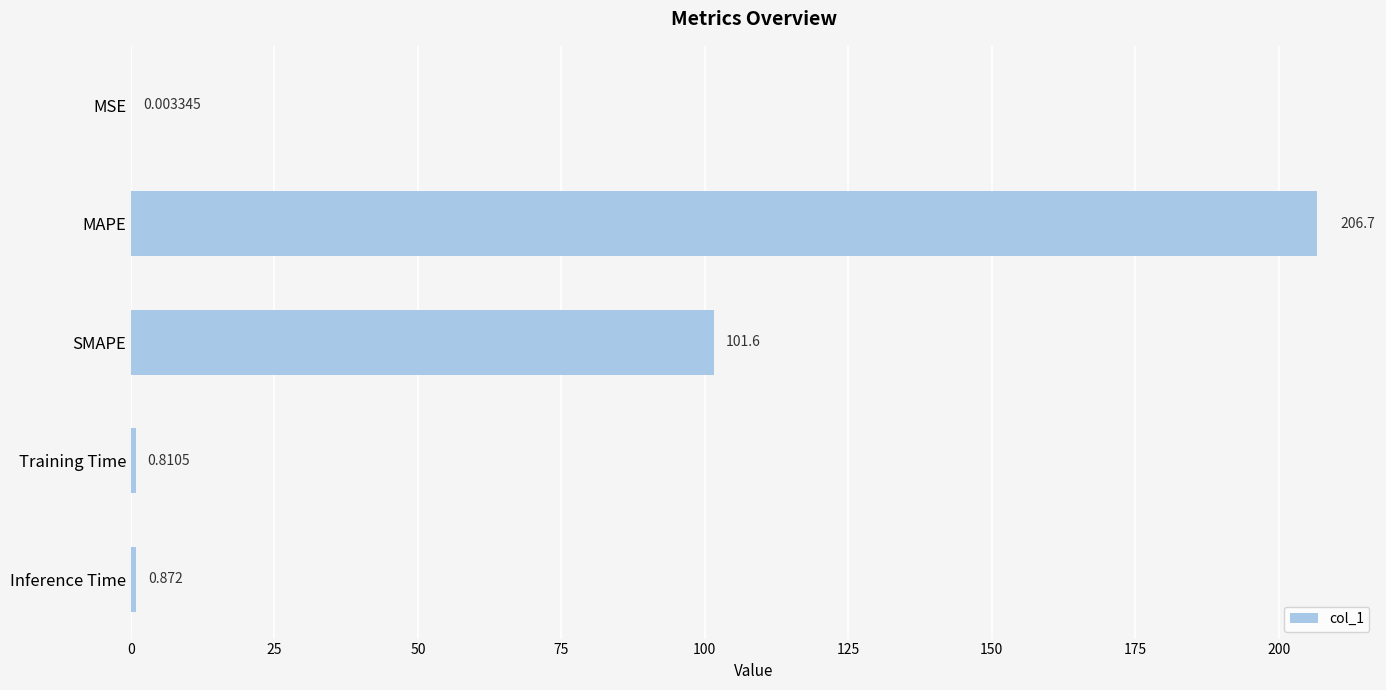

What is the maximum value shown in the chart?

206.7